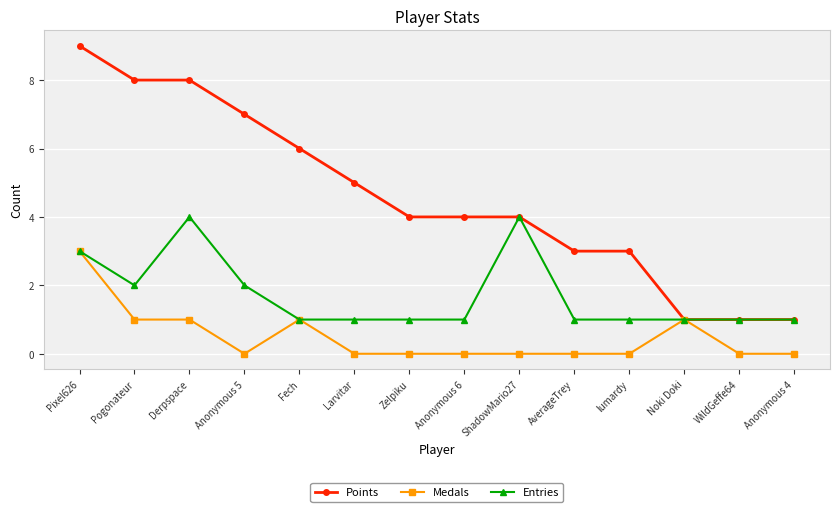

What is the label of the 6th point from the right?

ShadowMario27